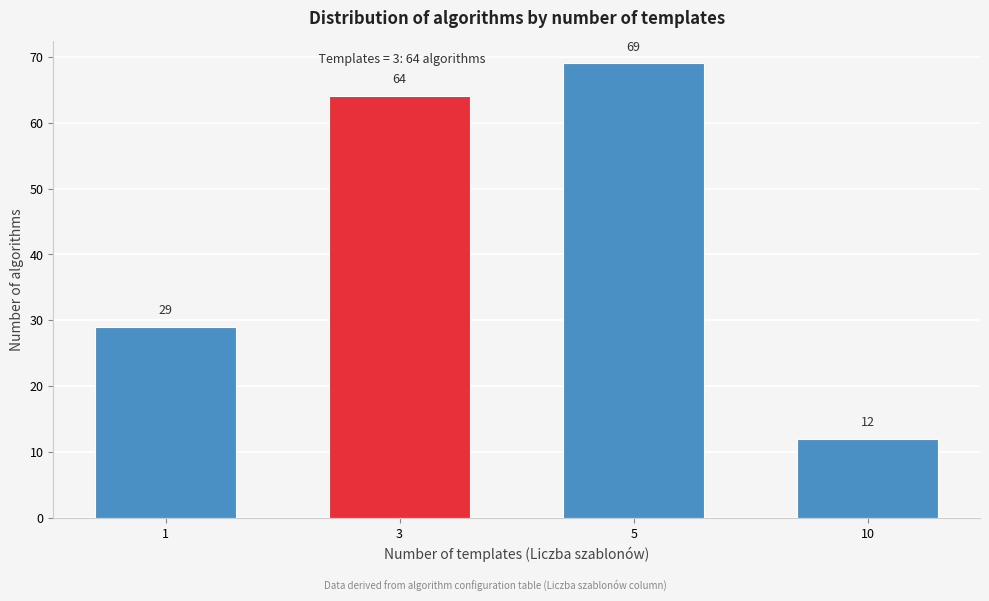

Reading left to right, transcribe all the data shown in this chart.

1=29	3=64	5=69	10=12